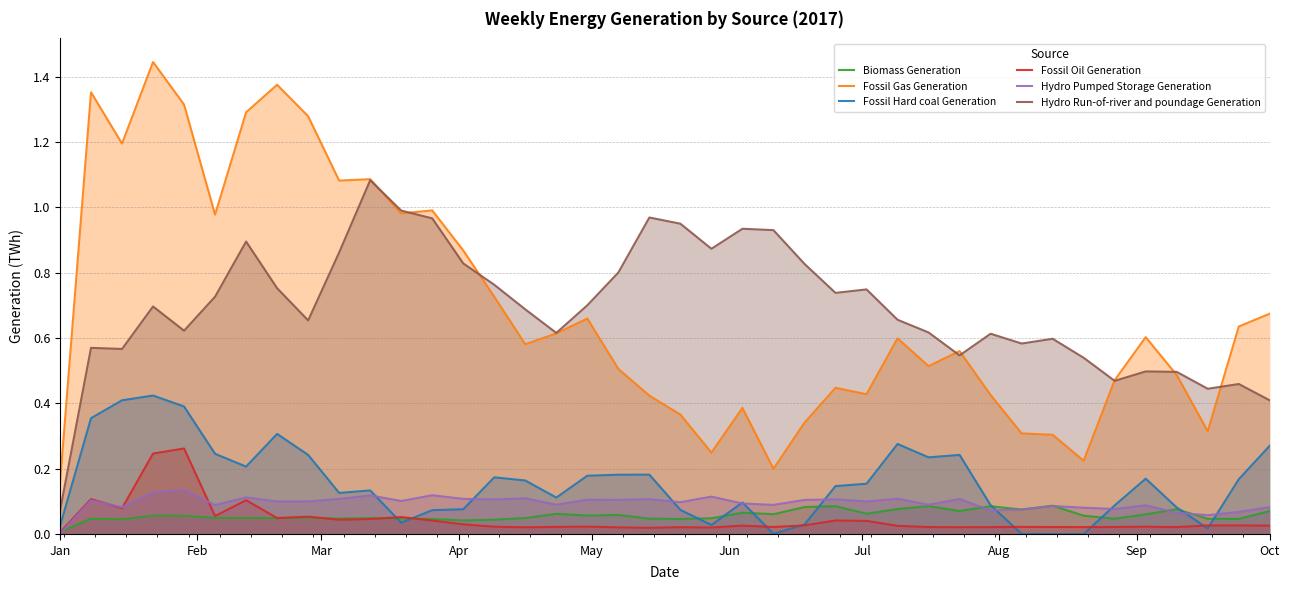

Which category has the lowest value in the Fossil Gas Generation series?

Jan